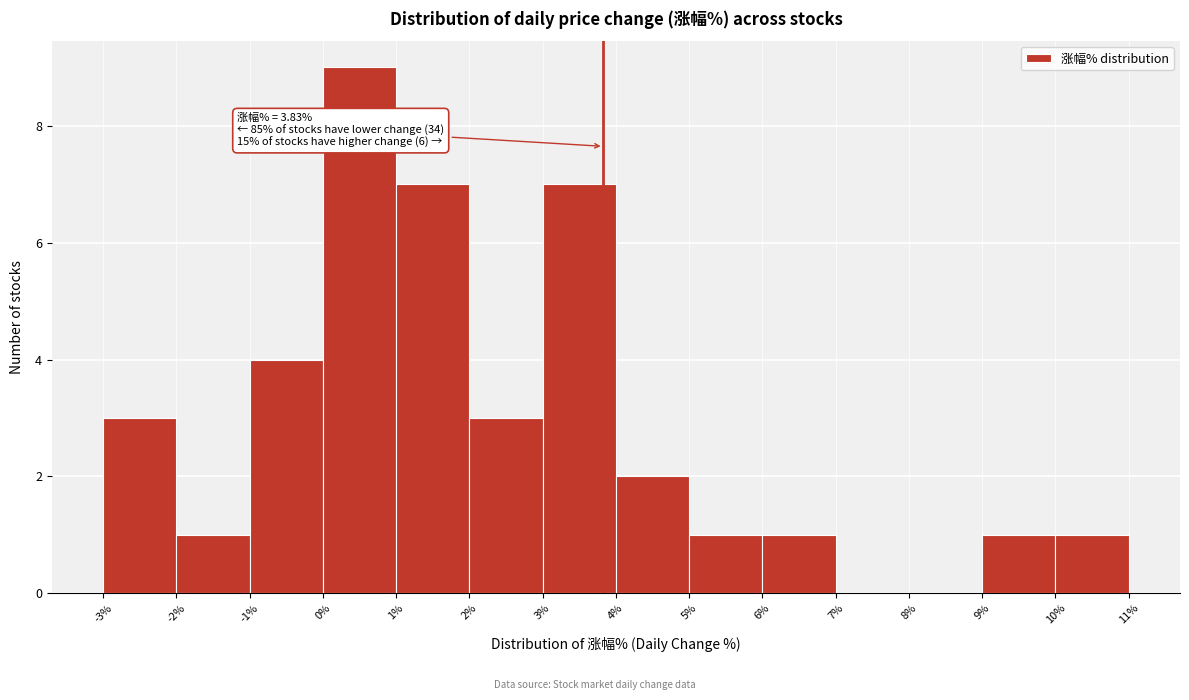

Over which range of the x-axis is the bar tallest?

0% to 1%